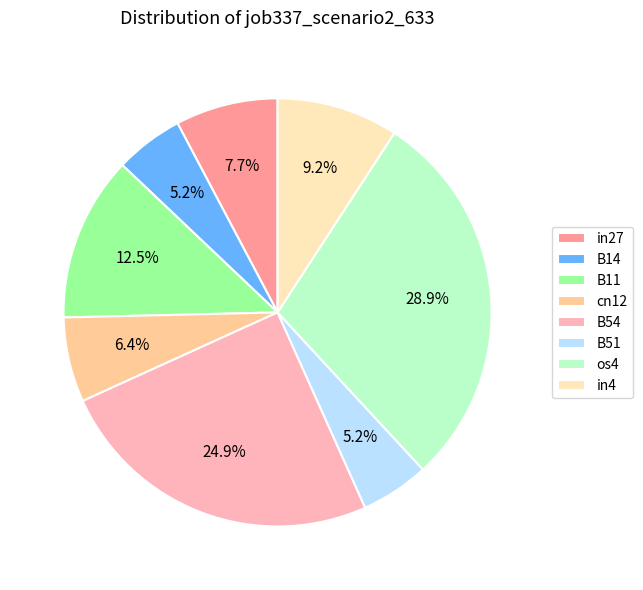

What is the largest slice in the pie chart?

os4